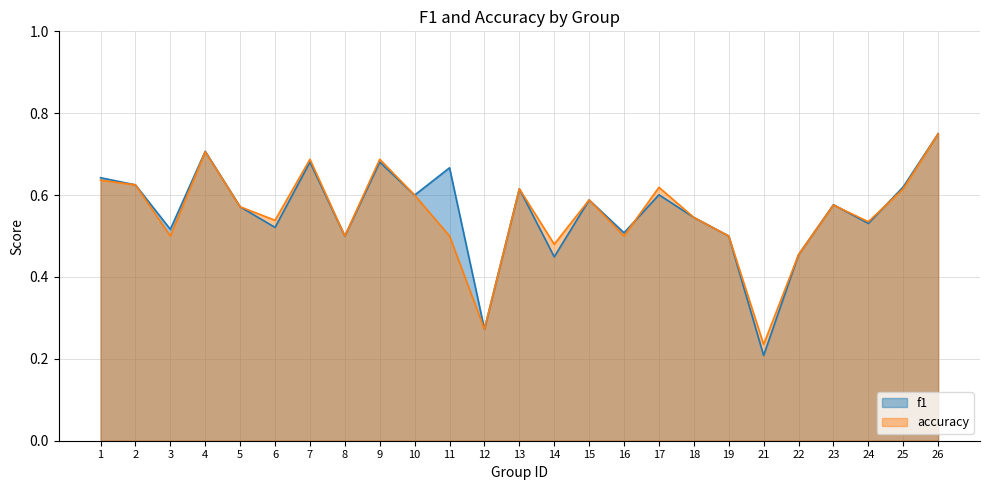

Does the chart have visible grid lines?

Yes